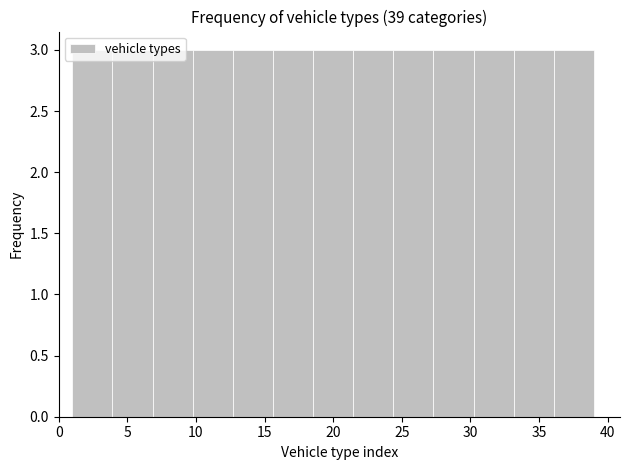

Reading left to right, list every bar in this chart as the range it spans on the x-axis followed by its height. Neither the bar edges nor the heights are printed on the chart, so give them approximately, as read against the axes.

1.0 to 4.0: 3
4.0 to 7.0: 3
7.0 to 10.0: 3
10.0 to 12.5: 3
12.5 to 15.5: 3
15.5 to 18.5: 3
18.5 to 21.5: 3
21.5 to 24.5: 3
24.5 to 27.5: 3
27.5 to 30.0: 3
30.0 to 33.0: 3
33.0 to 36.0: 3
36.0 to 39.0: 3